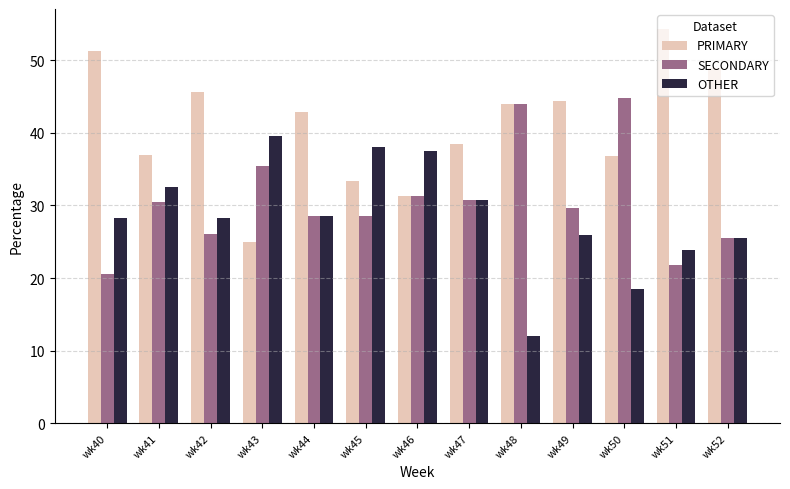

Which category has the lowest value across all series?

wk48